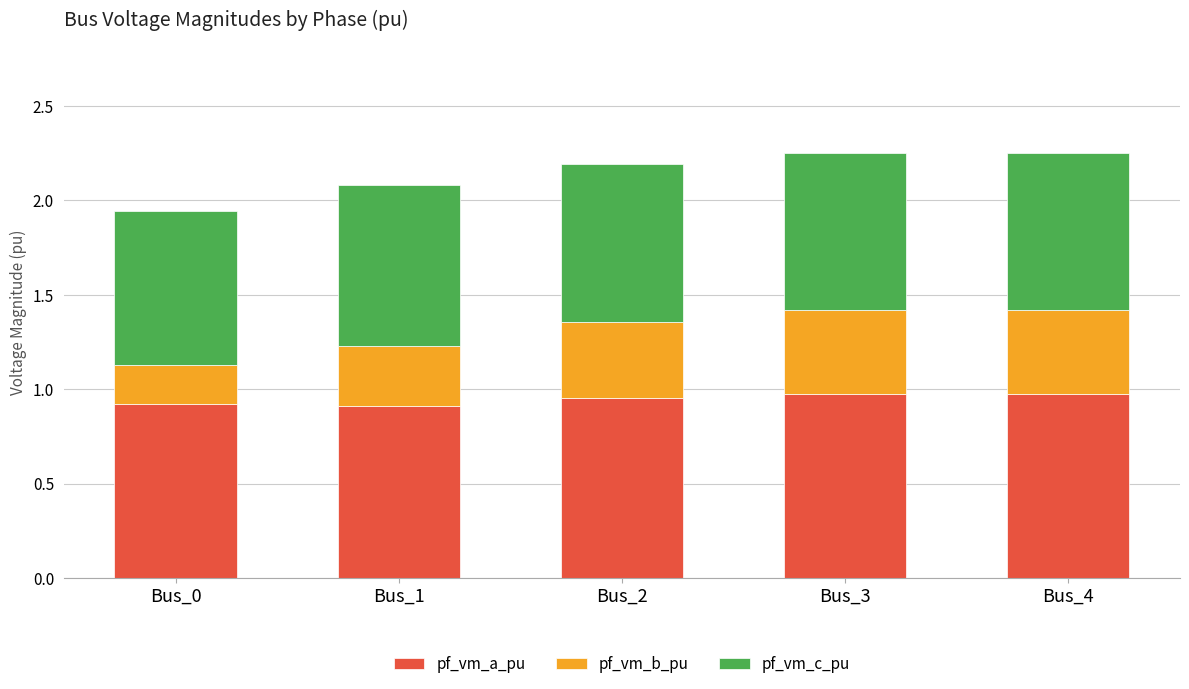

True or false: pf_vm_a_pu has a value of 0.5 at Bus_2.

False